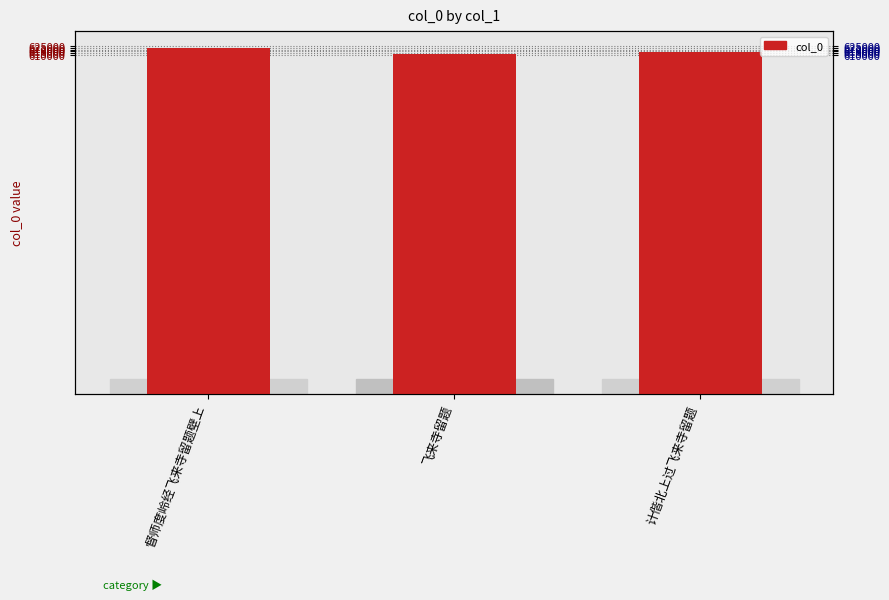

What is the ratio of the value at 计偕北上过飞来寺留题 to the value at 督师度岭经飞来寺留题壁上?

1.0